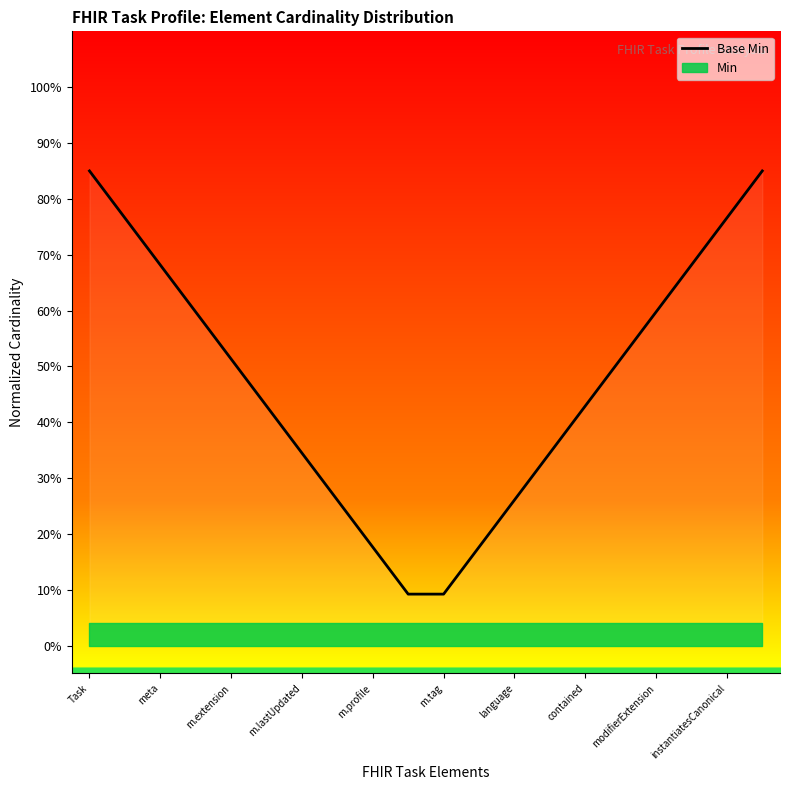

Is it true that the value at instantiatesCanonical is 0.8?

True